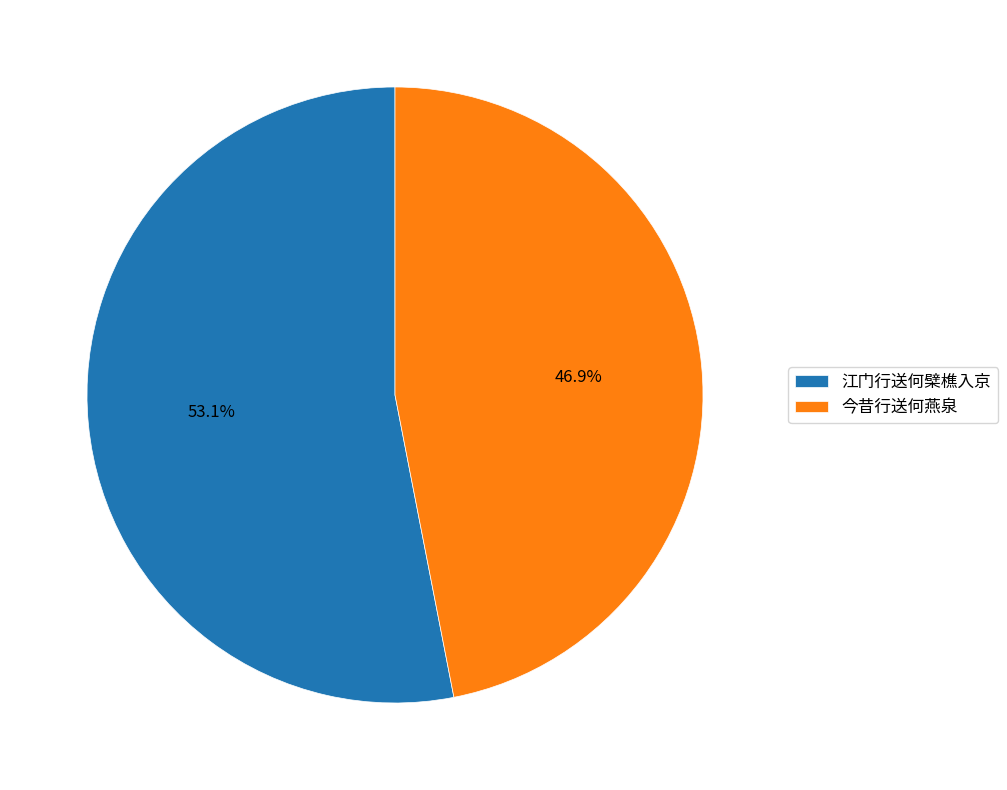

The 江门行送何檗樵入京 slice represents 53% of the pie. True or false?

True